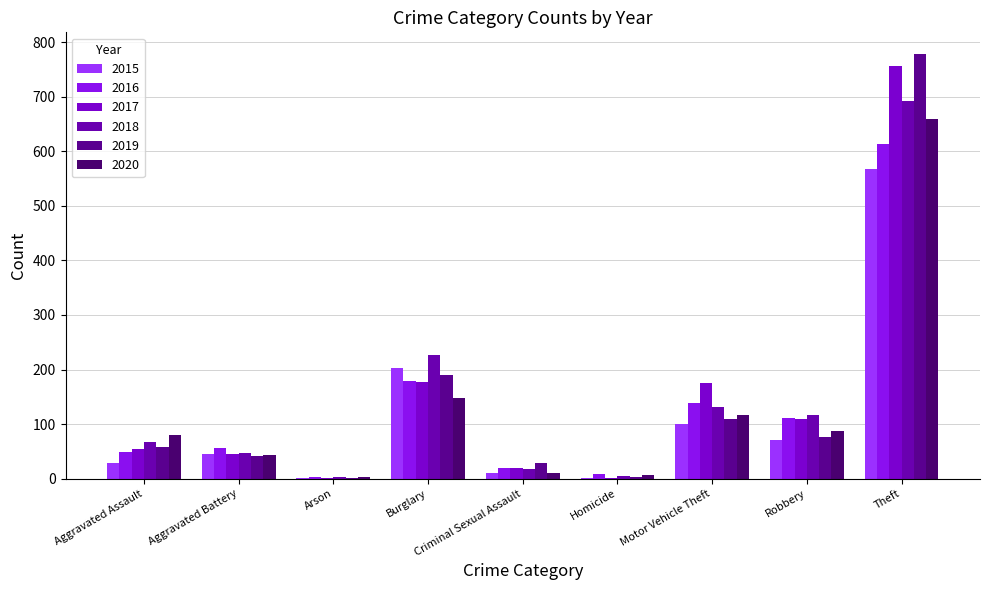

True or false: 2020 has a value of 58 at Aggravated Battery.

False